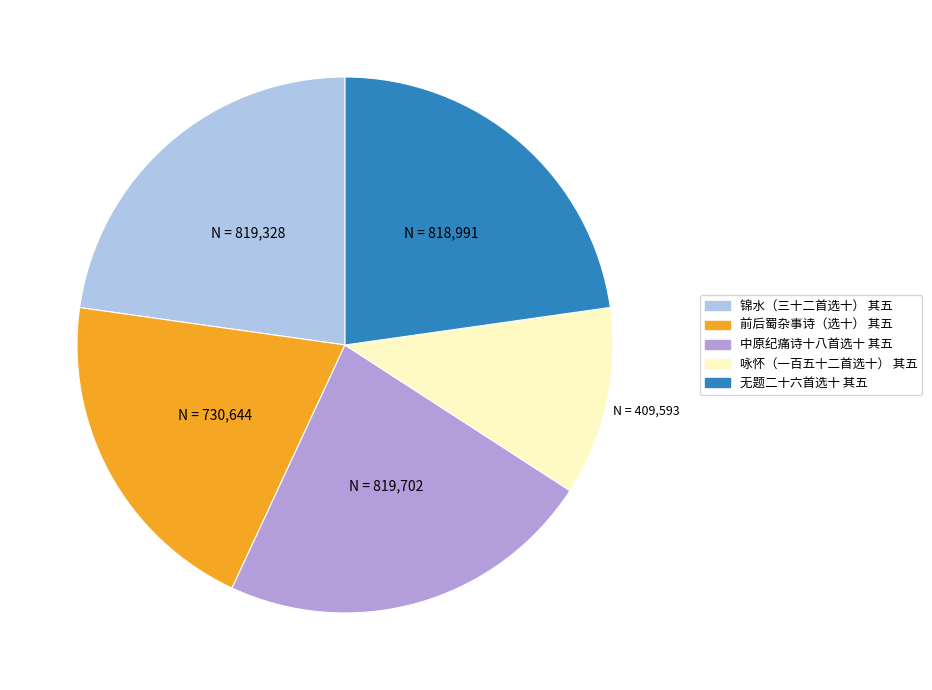

Does 中原纪痛诗十八首选十 其五 account for over 50% of the chart?

No